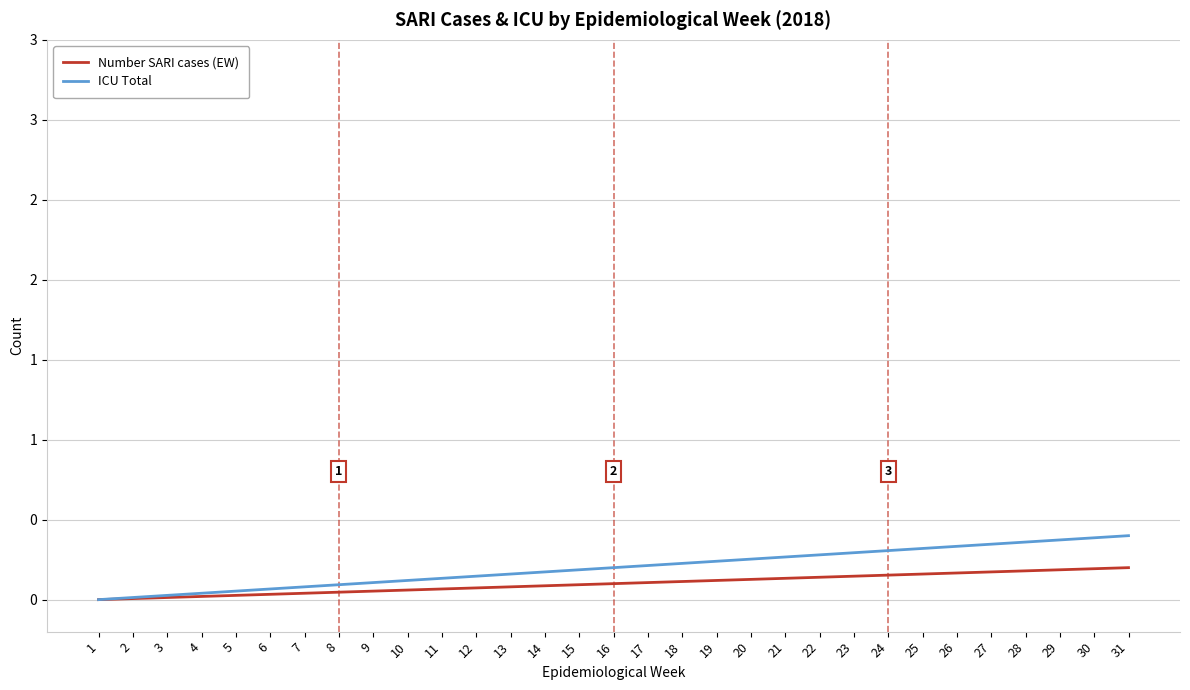

Which series has the widest spread of values?

ICU Total